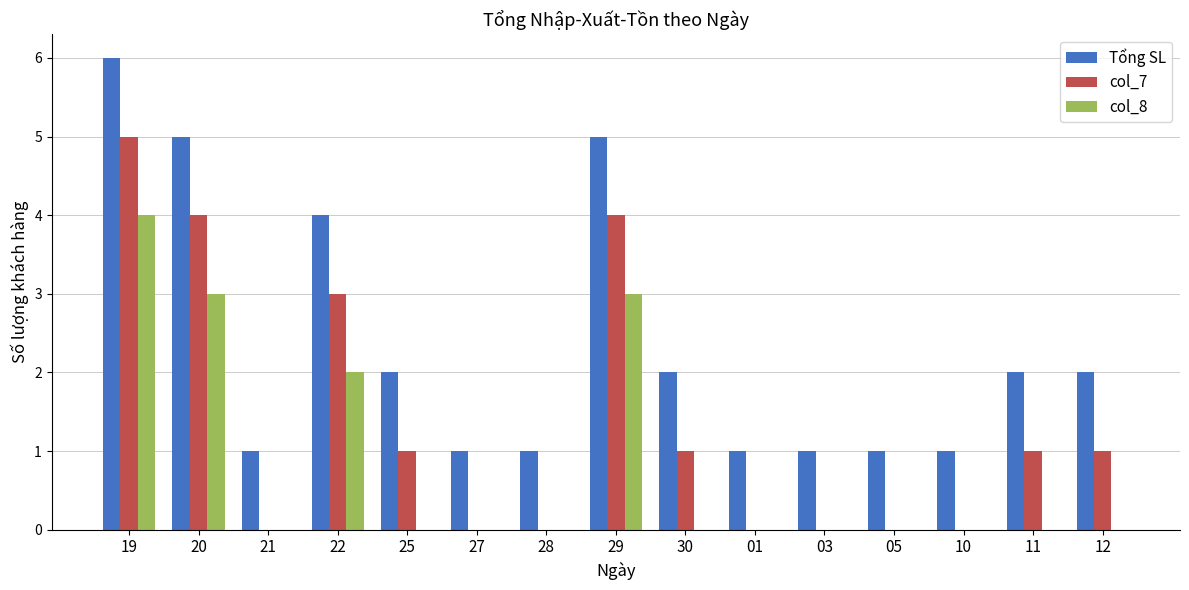

What is the sum of all Tổng SL values?

35